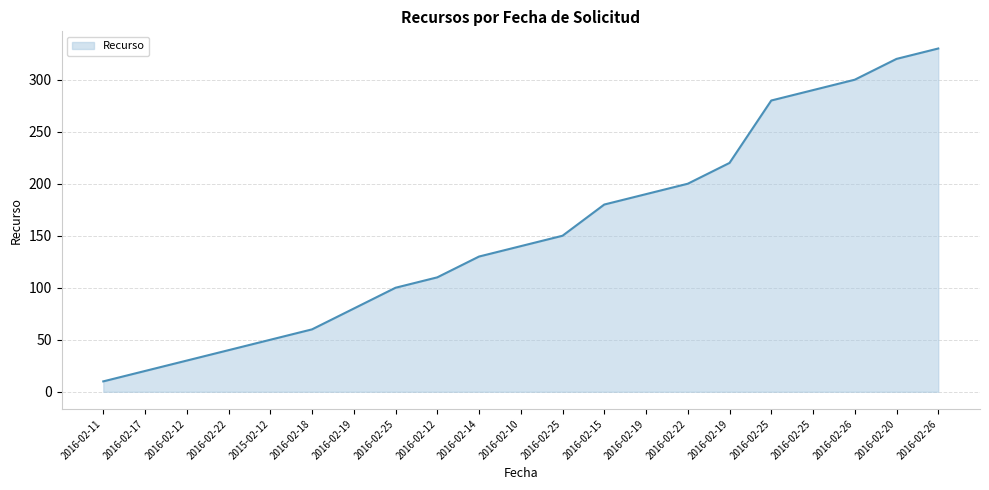

What is the change in value from 2016-02-25 to 2016-02-19?

+40